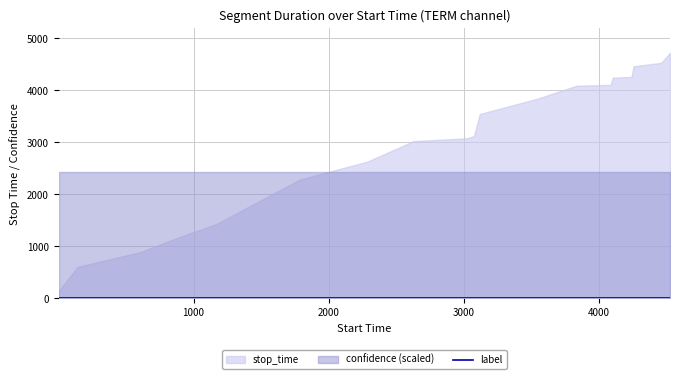

Reading left to right, extract all data points from this chart.

stop_time: 1=140.0	141=604.0	605=887.0	888=1169.0	1170=1428.0	1429=1789.0	1790=2286.0	2287=2628.0	2629=3022.0	3023=3076.0	3077=3119.0	3120=3544.0	3545=3837.0	3838=4089.0	4090=4104.0	4105=4243.0	4244=4258.0	4259=4463.0	4464=4528.0	4529=4722.0
confidence: 1=0.5	141=0.5	605=0.5	888=0.5	1170=0.5	1429=0.5	1790=0.5	2287=0.5	2629=0.5	3023=0.5	3077=0.5	3120=0.5	3545=0.5	3838=0.5	4090=0.5	4105=0.5	4244=0.5	4259=0.5	4464=0.5	4529=0.5
label: 1=0.0	141=0.0	605=0.0	888=0.0	1170=0.0	1429=0.0	1790=0.0	2287=0.0	2629=0.0	3023=0.0	3077=0.0	3120=0.0	3545=0.0	3838=0.0	4090=0.0	4105=0.0	4244=0.0	4259=0.0	4464=0.0	4529=0.0